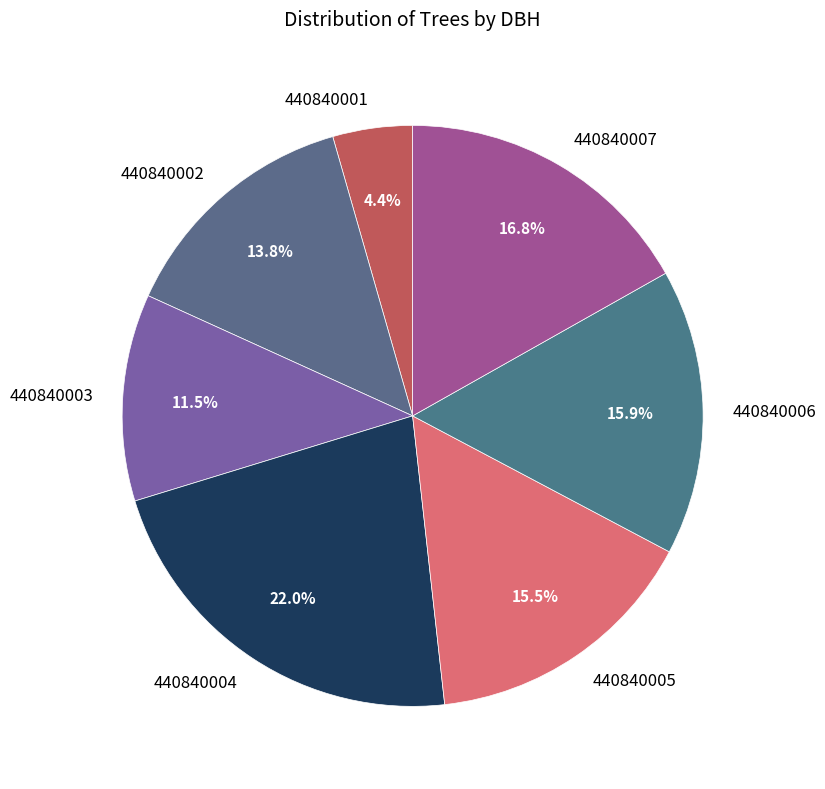

Which has a higher value, 440840002 or 440840001?

440840002